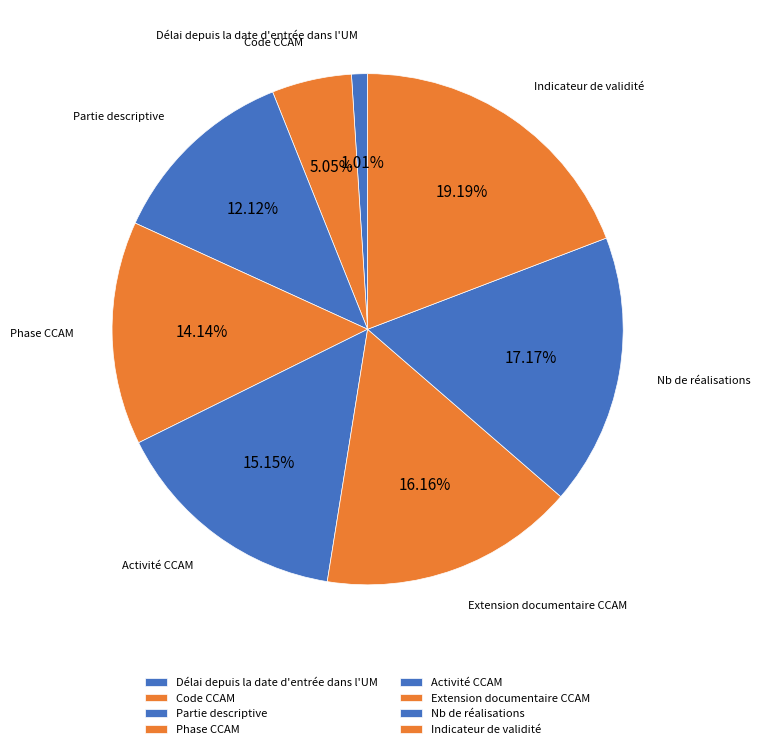

How many slices are in this pie chart?

8